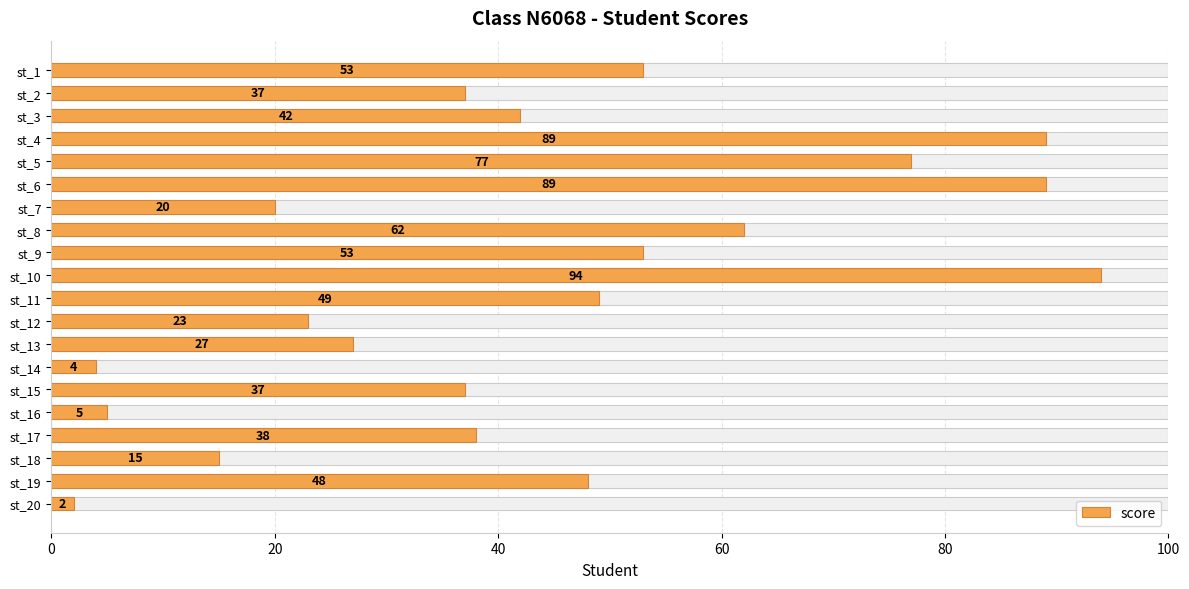

What is the ratio of the value at st_19 to the value at st_8?

0.8